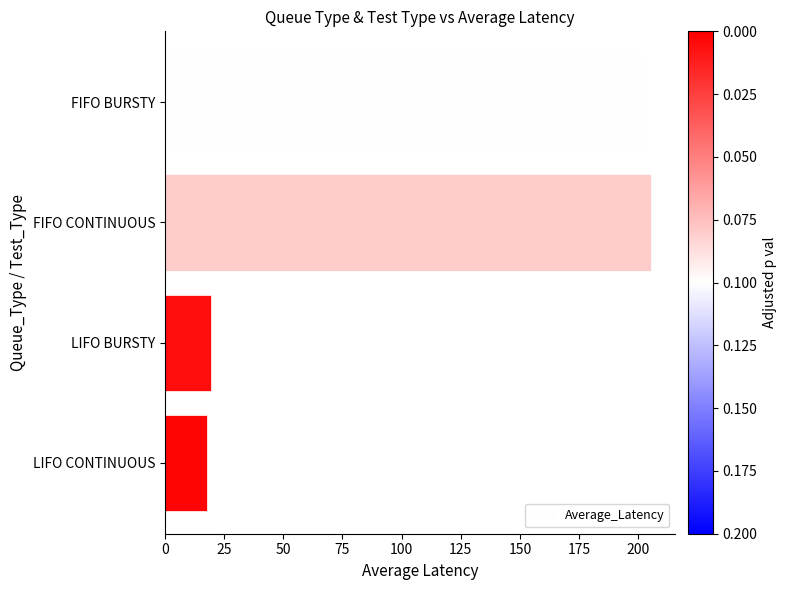

Count the number of categories in the chart.

4